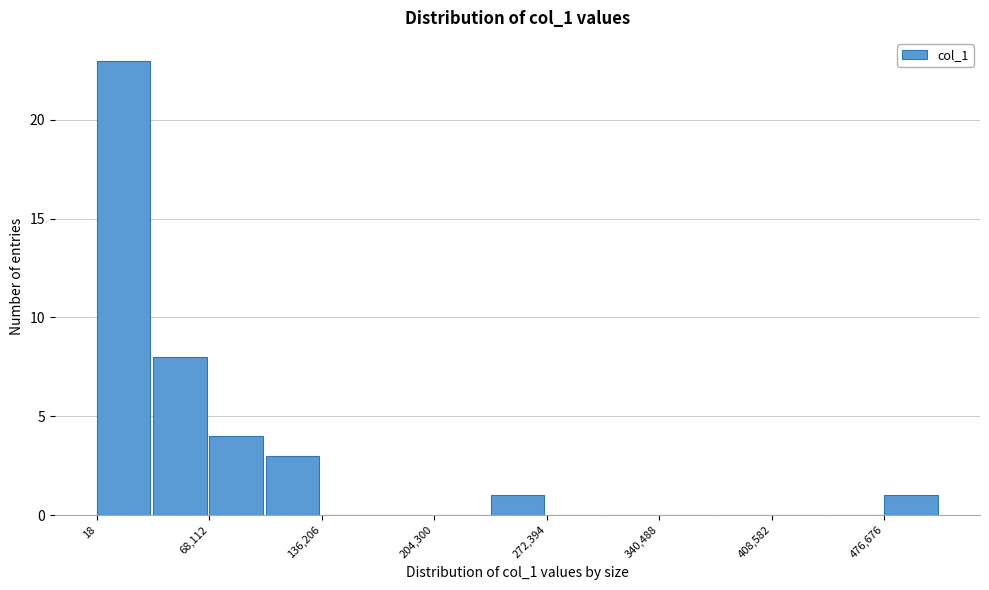

Around what value on the x-axis is the tallest bar? Give the approximate position of its centre, as read against the axis.

20000